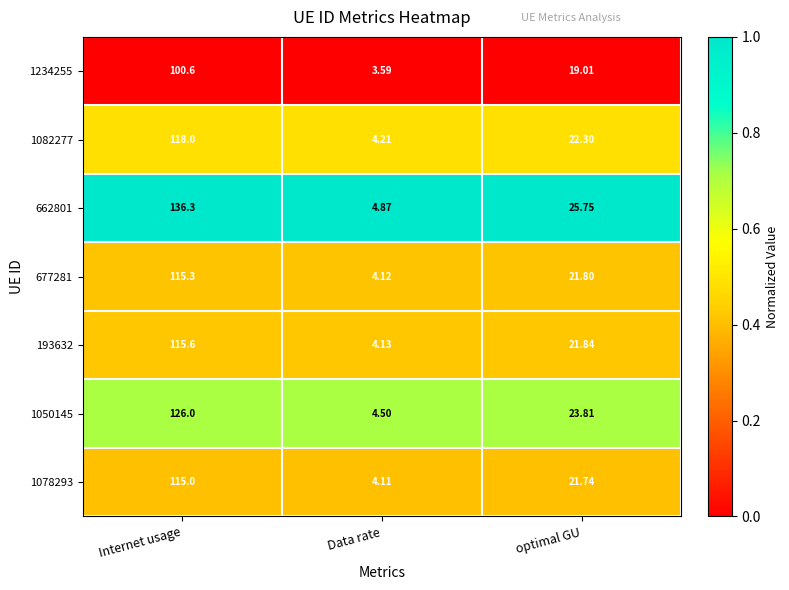

At Data rate, list the series in order from largest to smallest.

662801, 1050145, 1082277, 193632, 677281, 1078293, 1234255